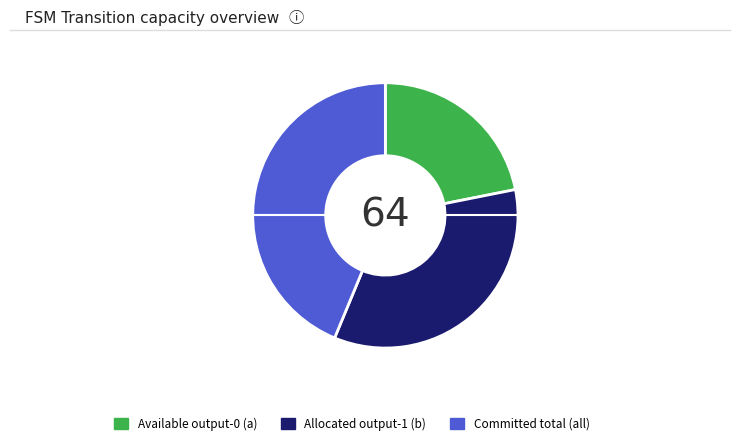

True or false: Committed total (all) accounts for 56% of the total.

False